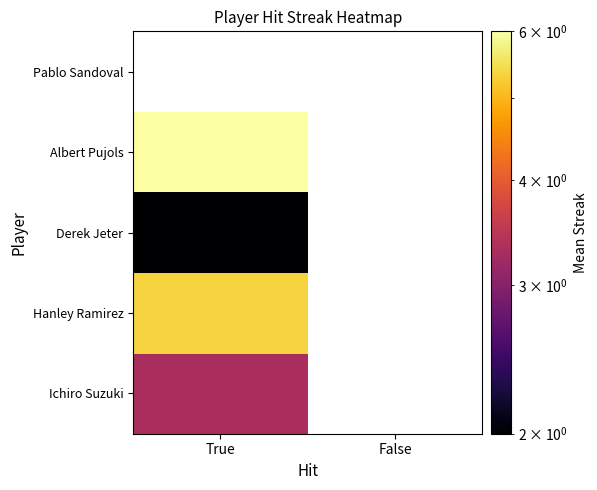

Which category has the highest value across all series?

True